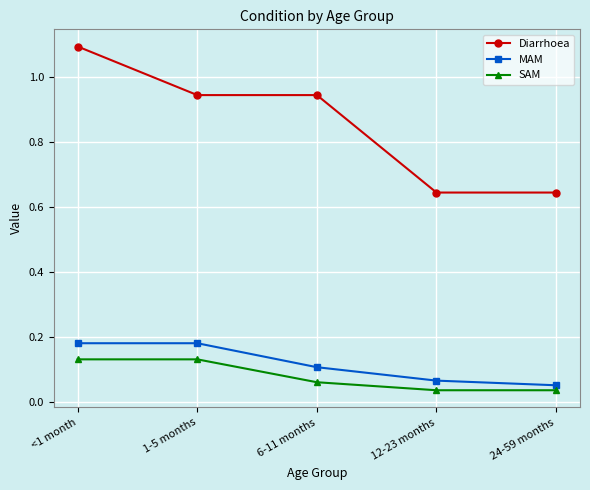

Is this an area chart (filled region under the line)?

No